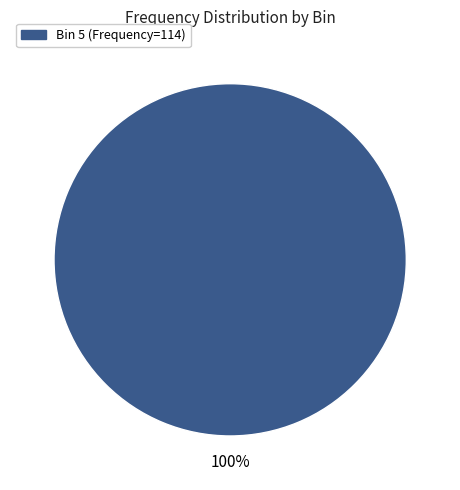

How many slices are in this pie chart?

1